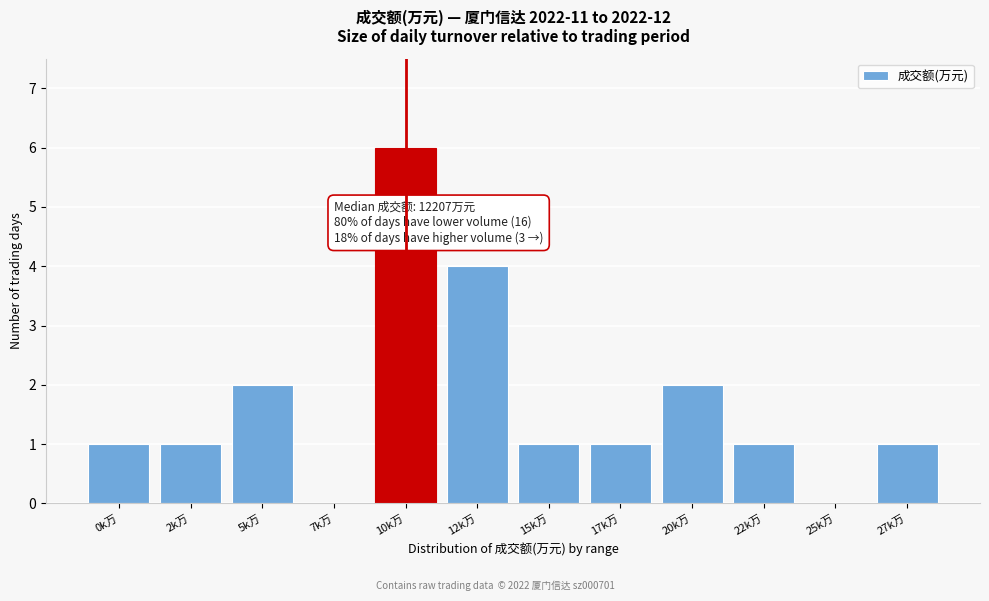

Reading right to left, transcribe all the data shown in this chart.

27k万=1	25k万=0	22k万=1	20k万=2	17k万=1	15k万=1	12k万=4	10k万=6	7k万=0	5k万=2	2k万=1	0k万=1